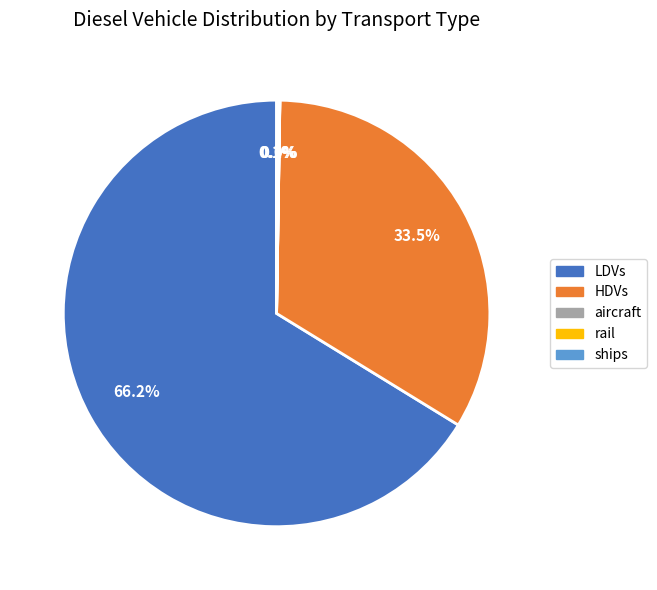

Is there a majority slice in this chart?

Yes